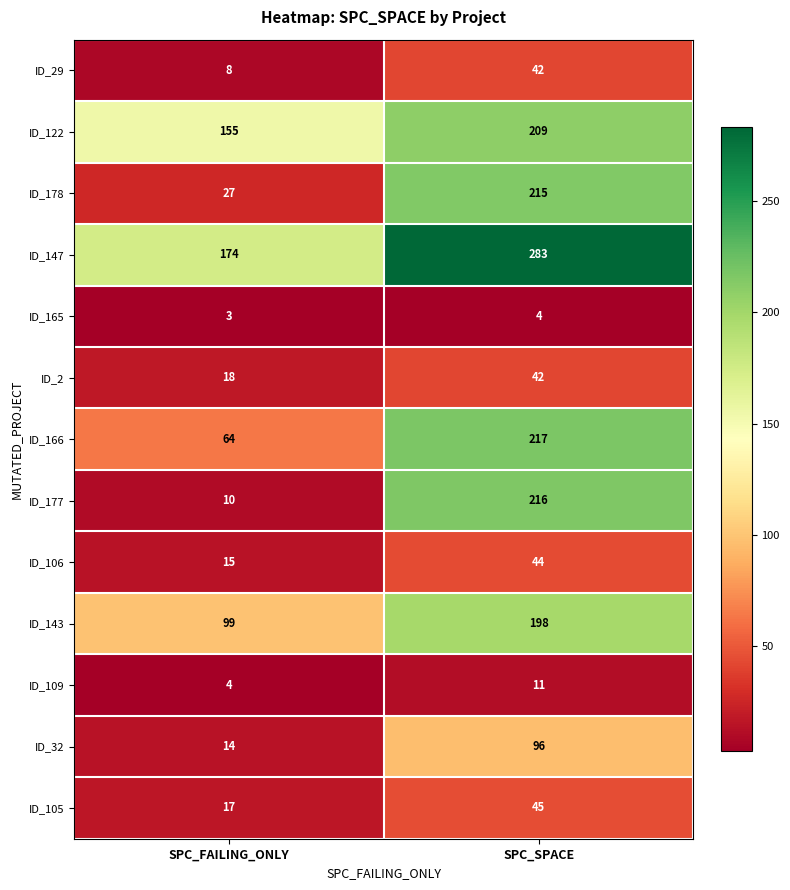

What is the sum of all ID_2 values?

60